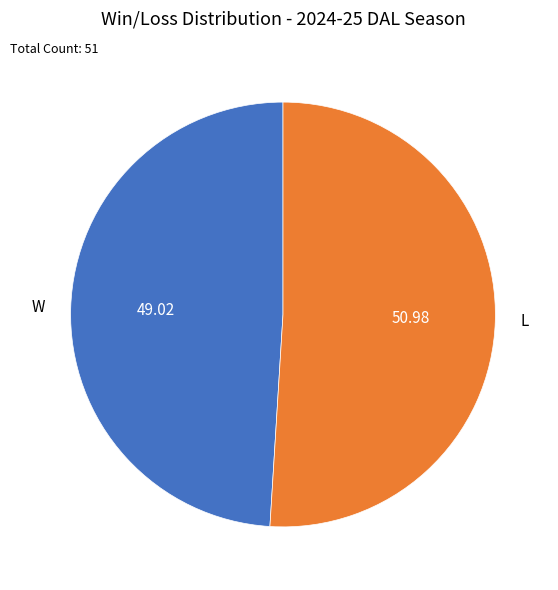

Do L and W together represent more than half of the pie?

Yes